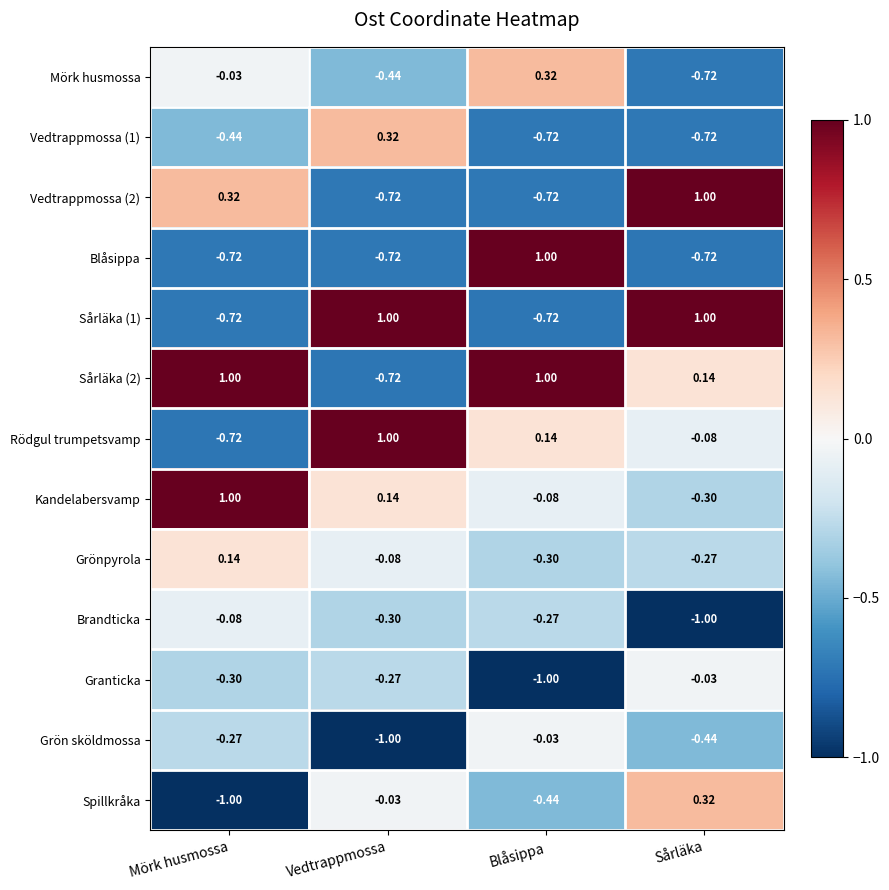

How many data points does each series have?

4